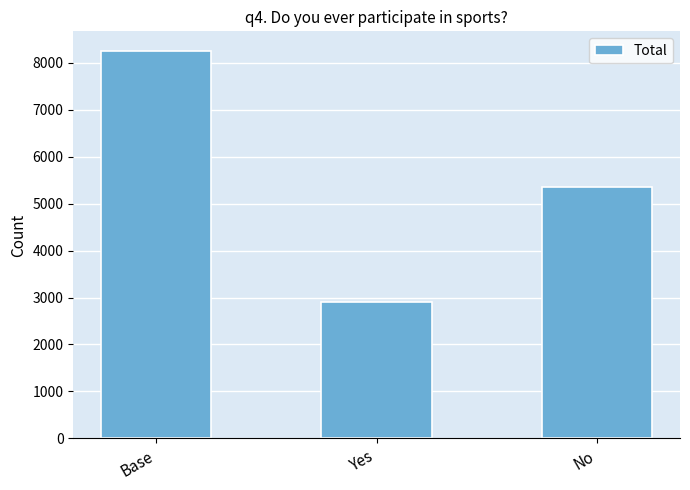

List the labels in order of value, largest first.

Base, No, Yes